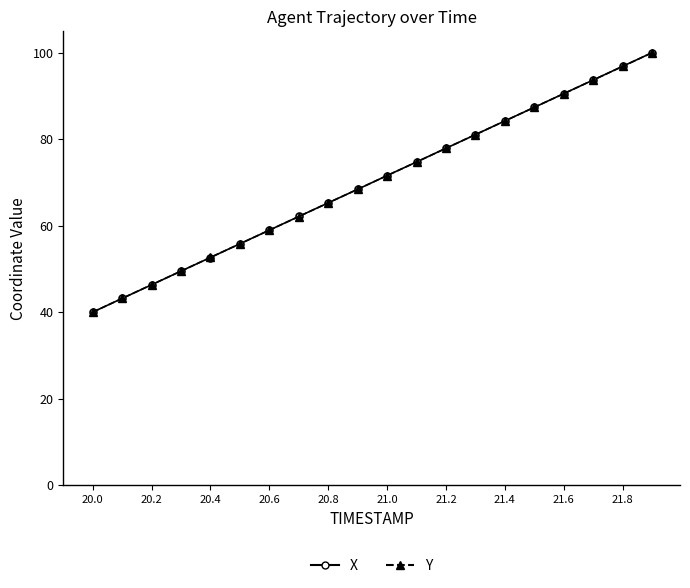

True or false: X has more than 2 interior local peaks.

False